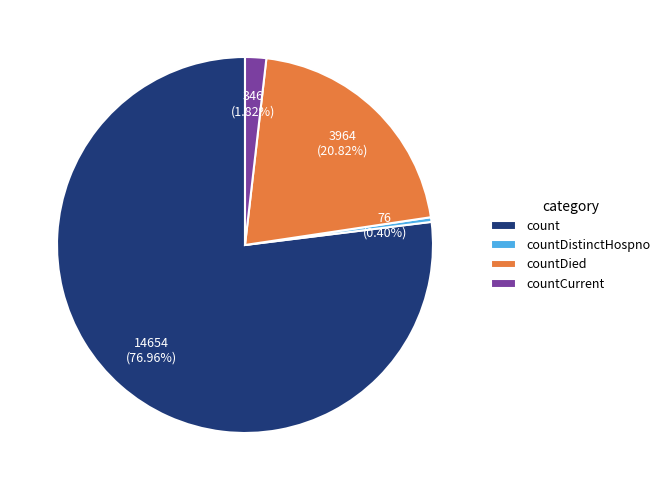

Which category has the biggest portion of the pie?

count